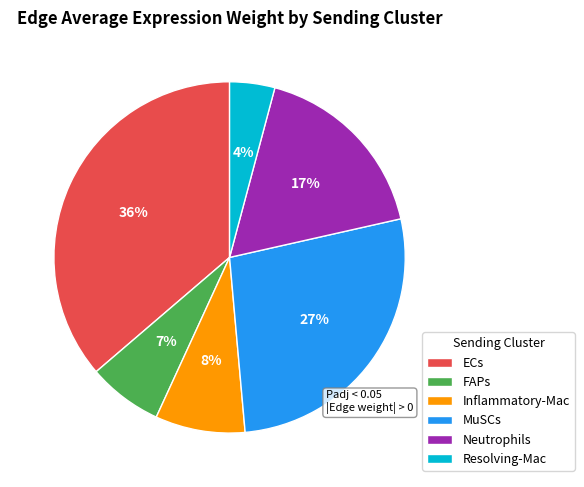

To the nearest percent, what is the difference between the largest and smallest slice percentages?

32%